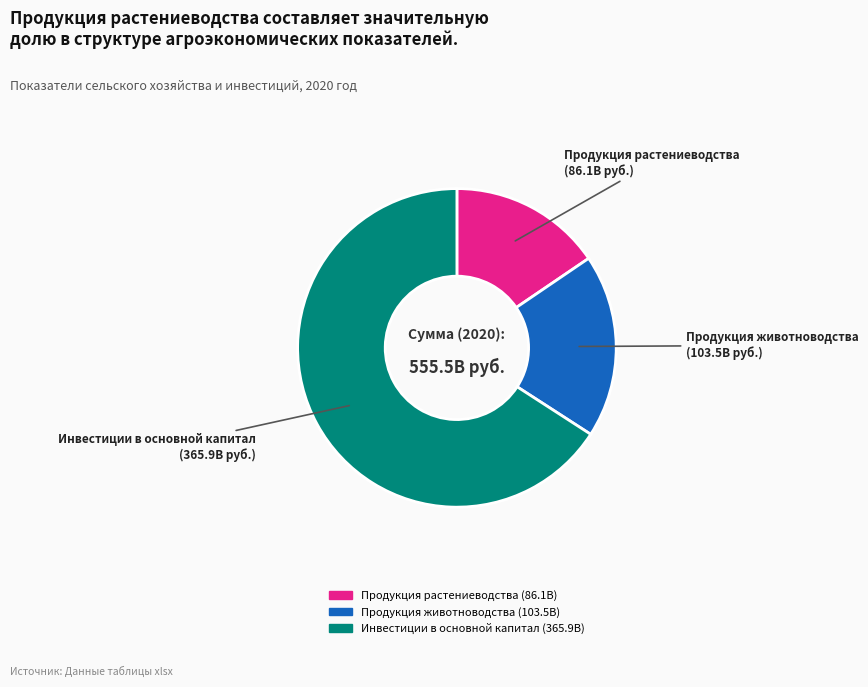

Is there a majority slice in this chart?

Yes